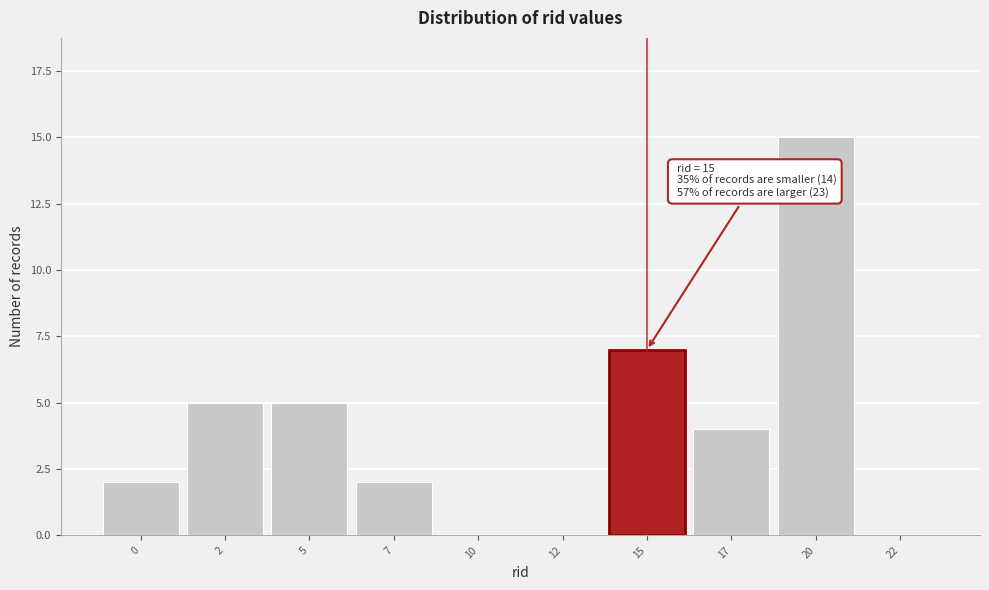

Reading left to right, extract all data points from this chart.

0=2	2=5	5=5	7=2	10=0	12=0	15=7	17=4	20=15	22=0